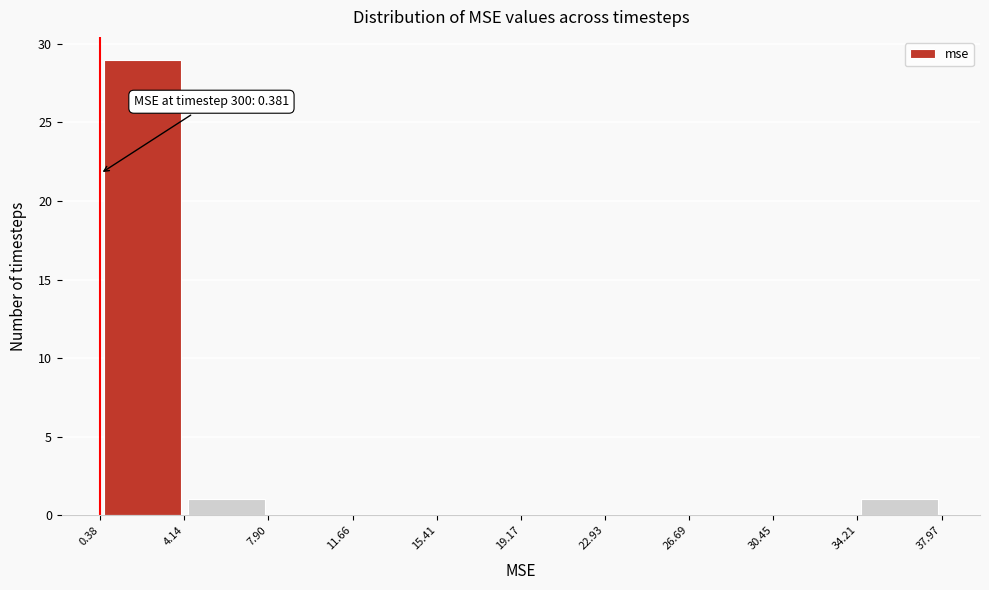

Which range on the x-axis has the tallest bar?

0.38 to 4.14